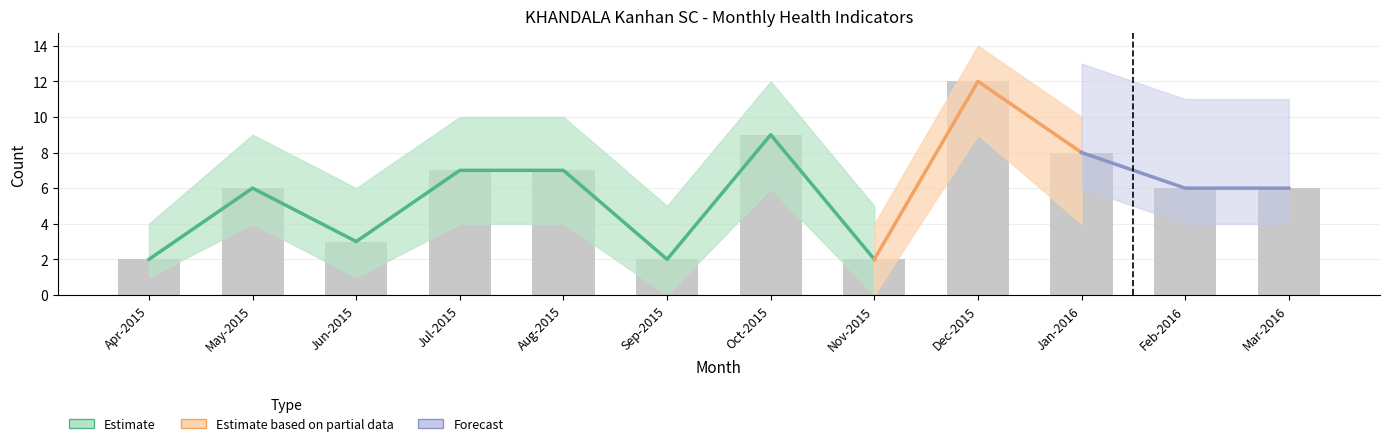

How many data points in Total pregnant women registered are above 6?

5